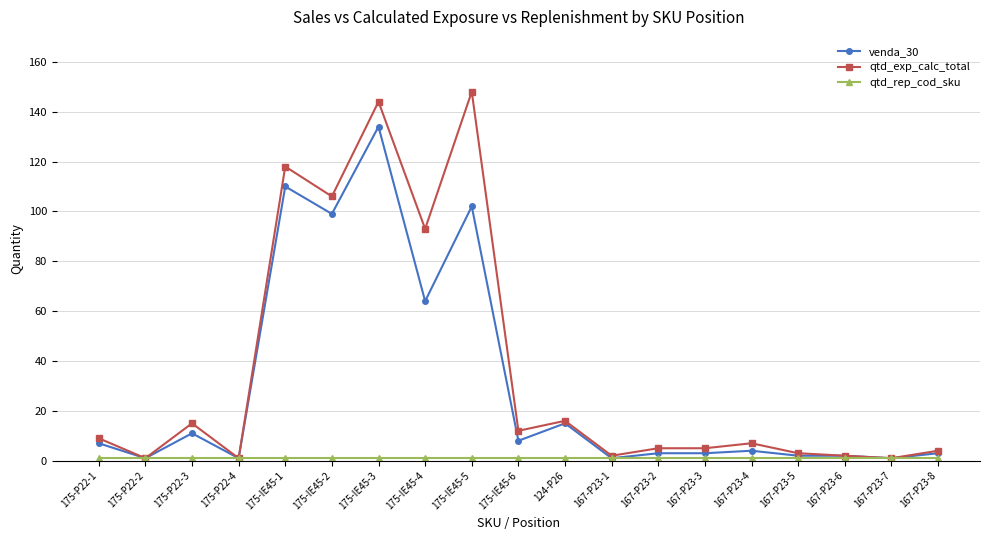

Does the chart display data point markers on the line(s)?

Yes